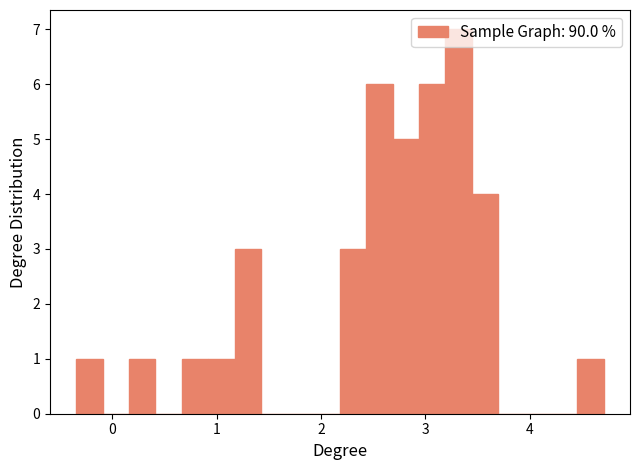

Read against the x-axis, roughly where is the centre of the tallest bar?

3.3